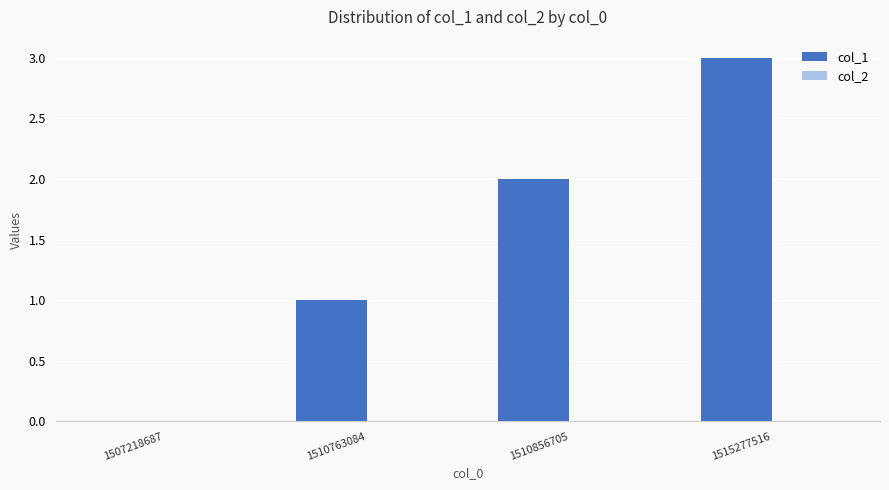

What is the ratio of the value at 1510763084 to the value at 1515277516?

0.3